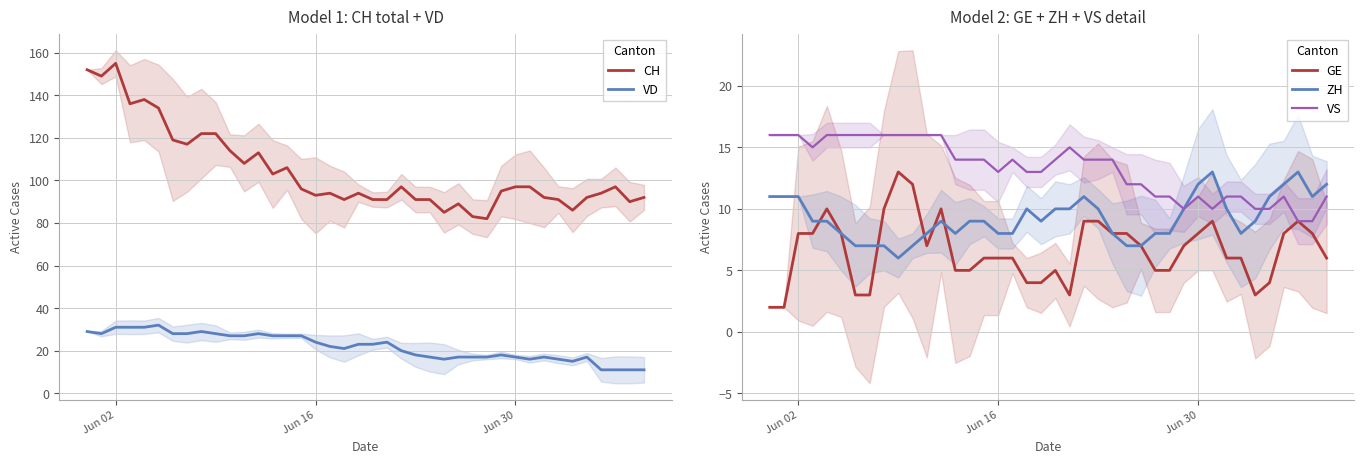

True or false: VD and CH intersect in this chart.

False